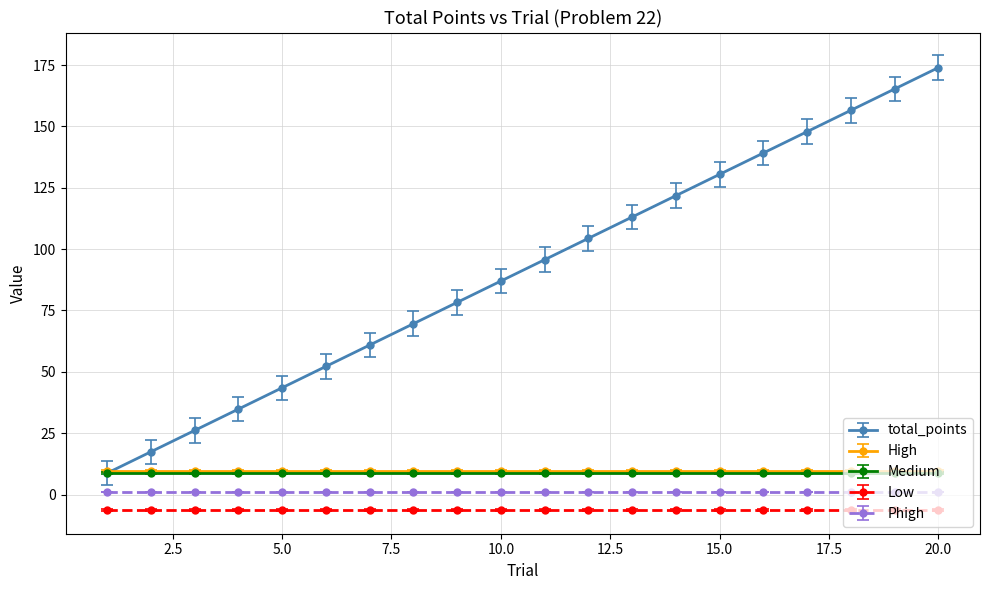

Which series has the widest spread of values?

total_points